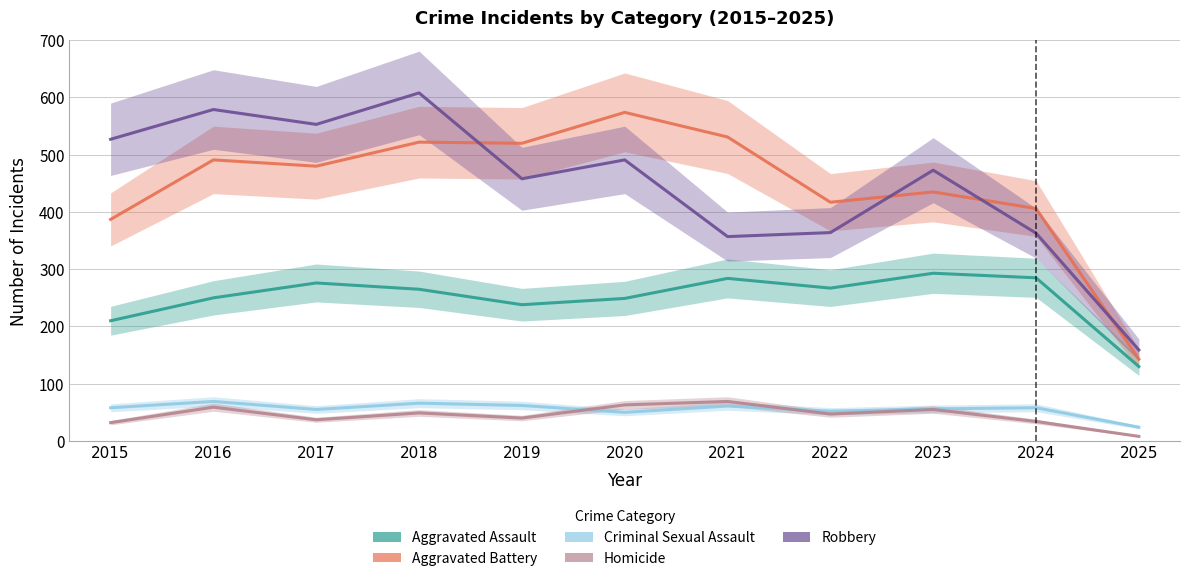

Reading right to left, transcribe all the data shown in this chart.

Aggravated Assault: 130	285	293	267	284	249	238	265	276	250	210
Aggravated Battery: 143	406	435	417	531	574	520	522	480	491	387
Criminal Sexual Assault: 24	58	56	52	61	50	62	66	55	69	58
Homicide: 8	34	55	47	69	63	40	49	37	59	32
Robbery: 159	363	473	364	357	491	458	608	553	579	527